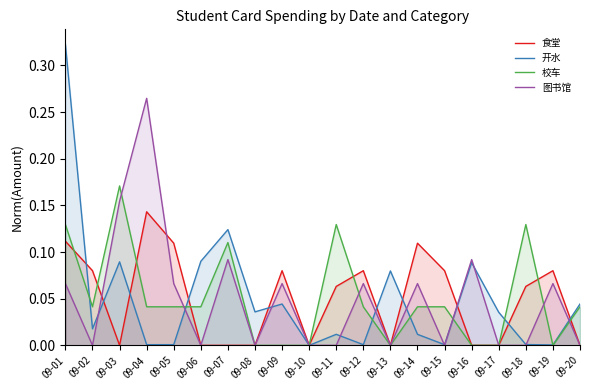

How many values in 开水 are above zero?

19